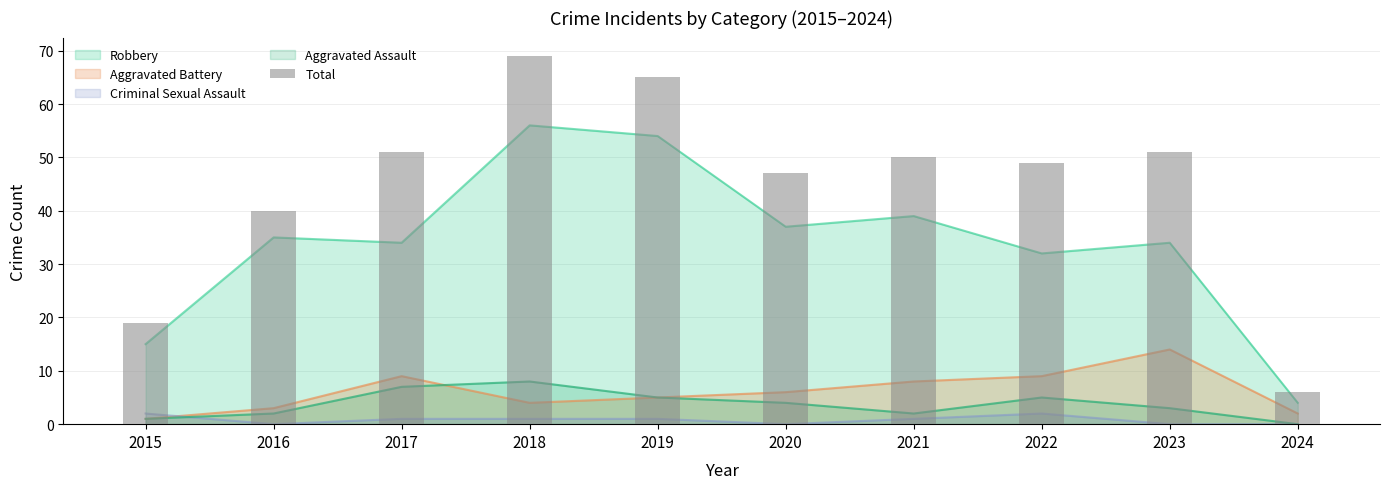

Where does the data first go above 50?

2017